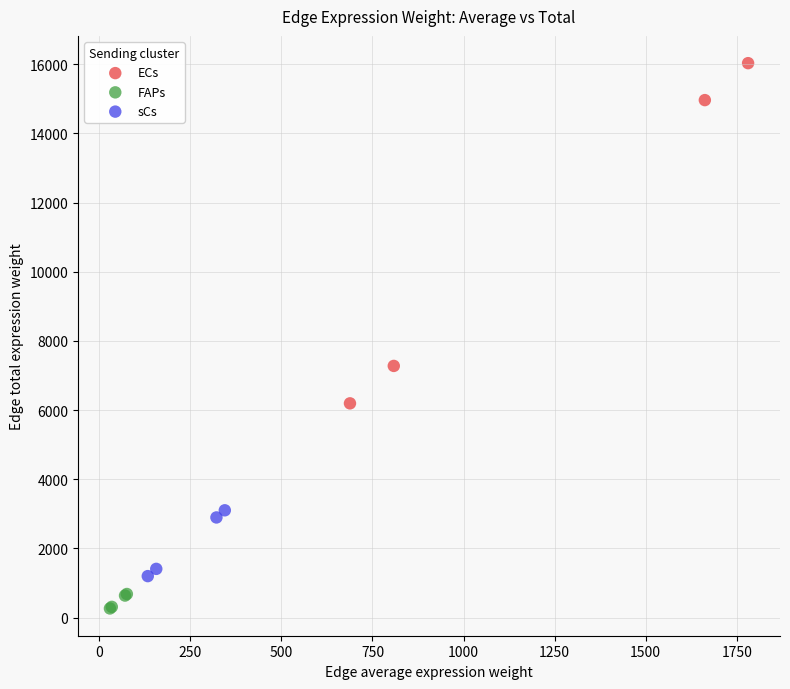

What are all the series names shown in the legend?

ECs, FAPs, sCs